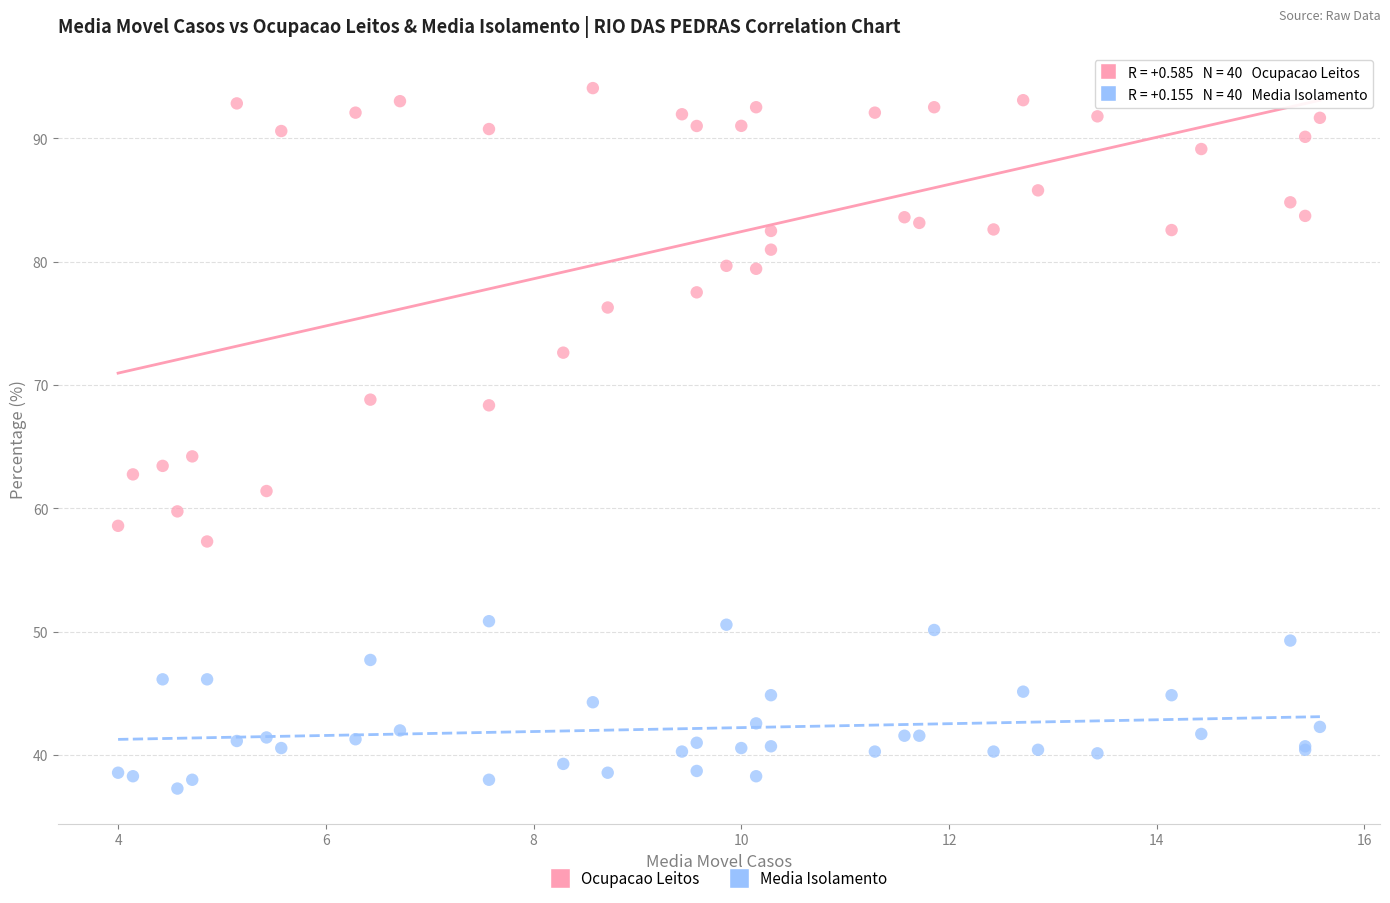

Which series contains the lowest Y value?

Media Isolamento